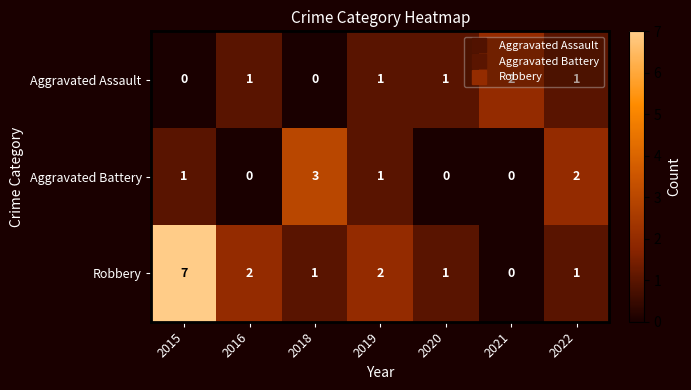

How many data points does each series have?

7